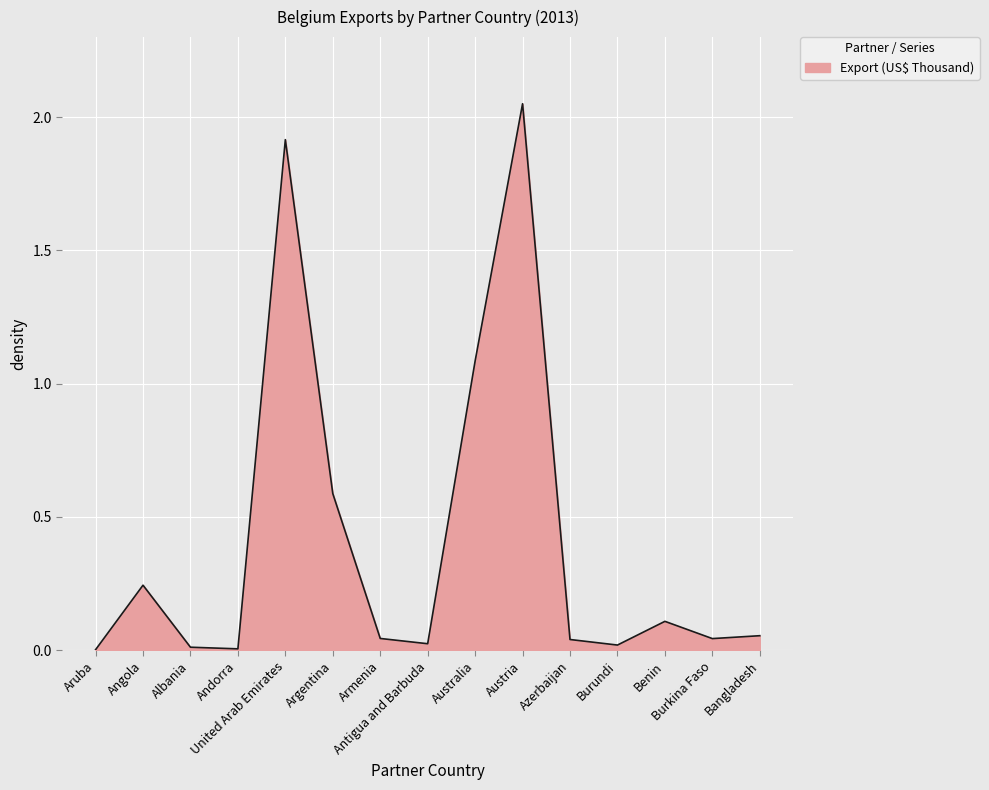

How many lines are shown in the chart?

1